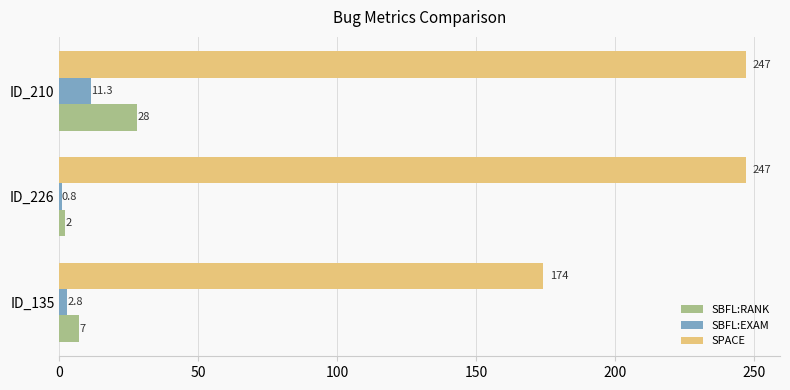

What value does the SBFL:RANK series have at ID_210?

28.0